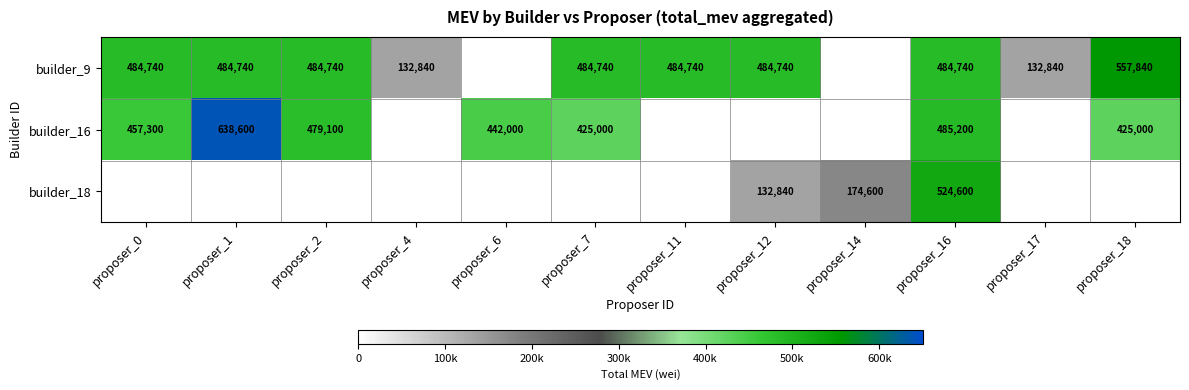

True or false: builder_16 has a value of 479100 at proposer_2.

True